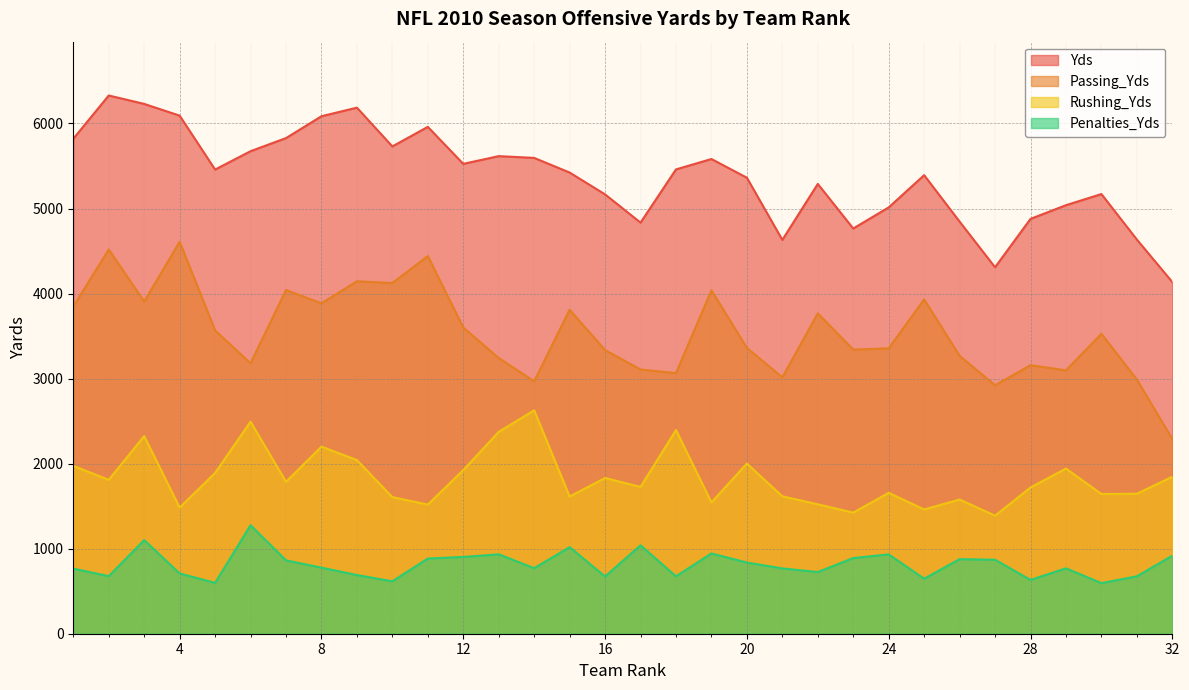

What is the approximate value of Yds at 22, to the nearest 100?

5300